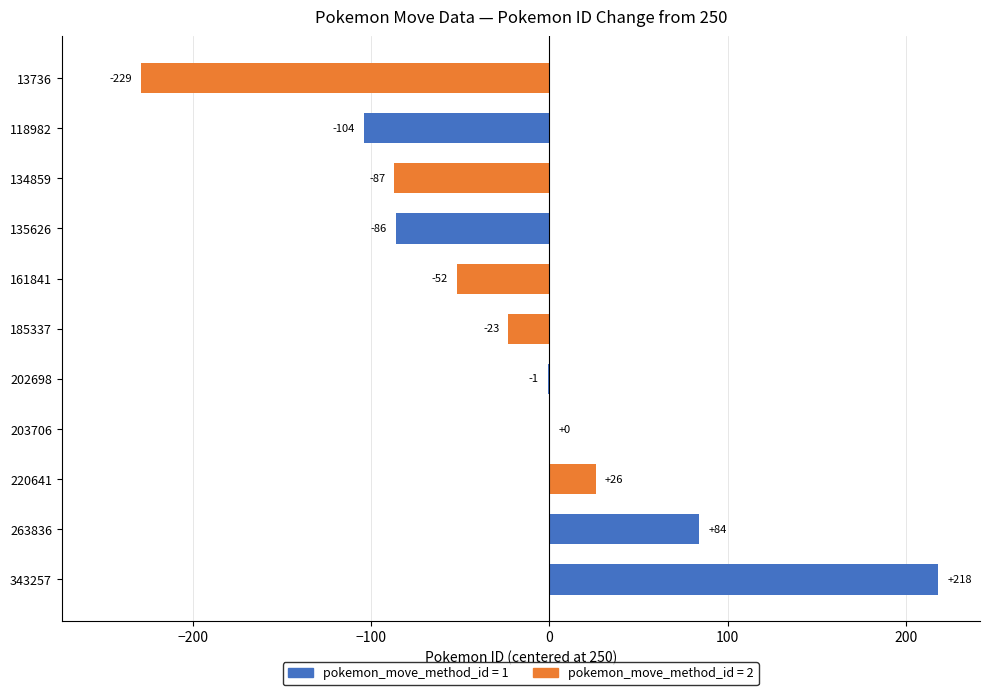

Count the number of categories in the chart.

11